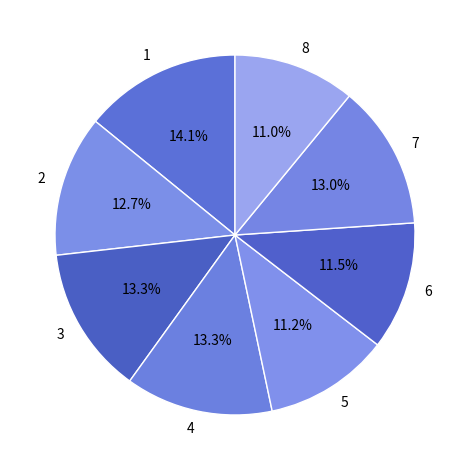

Is 7 the majority of the pie?

No